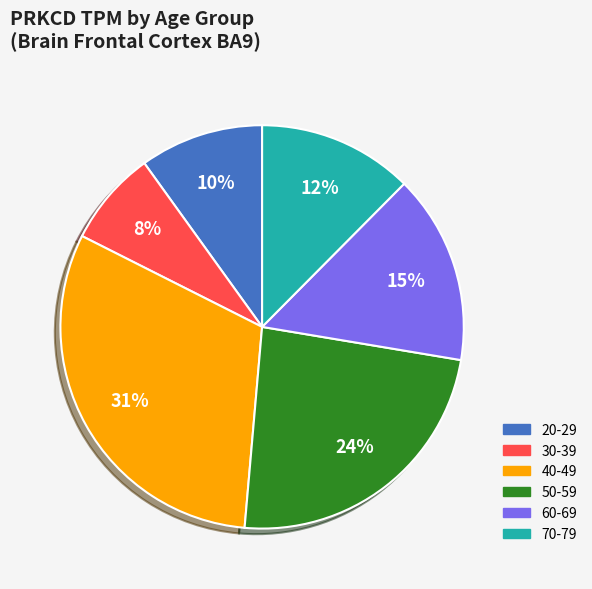

Between 40-49 and 50-59, which is larger?

40-49